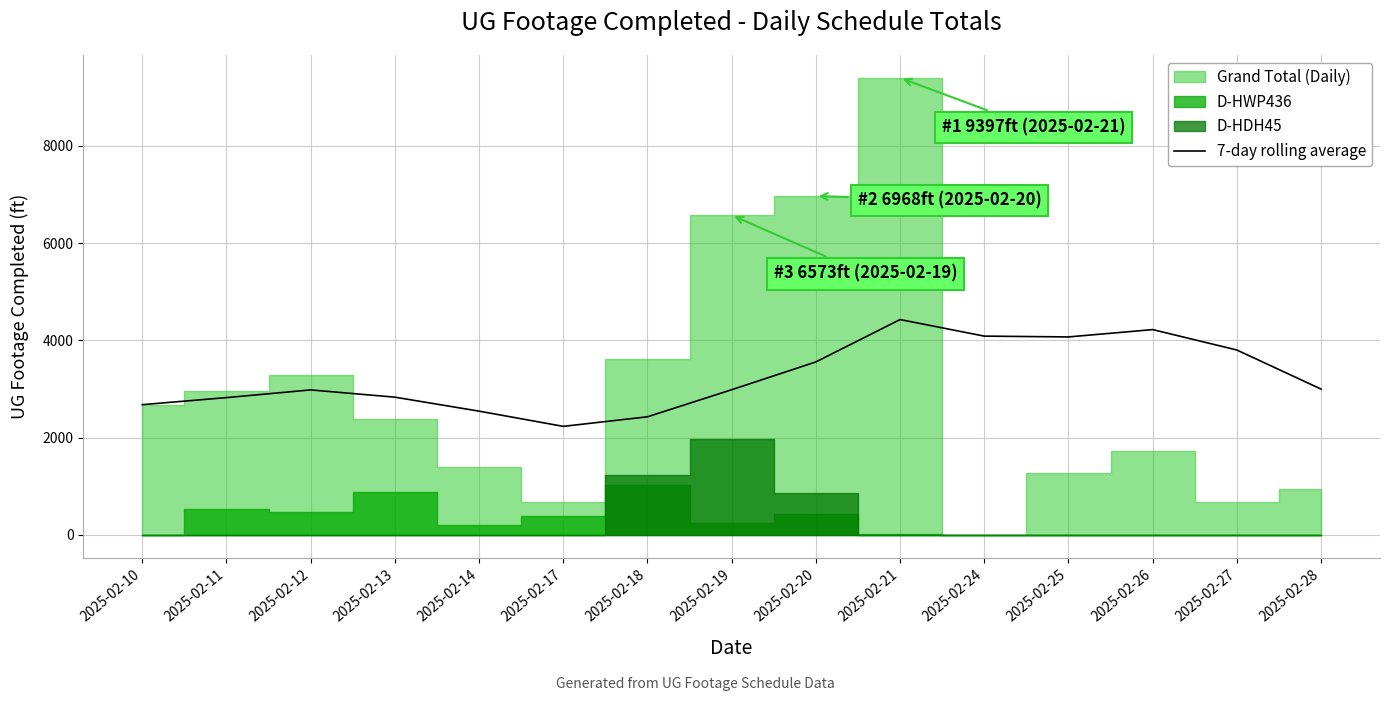

How many categories are shown in the chart?

15